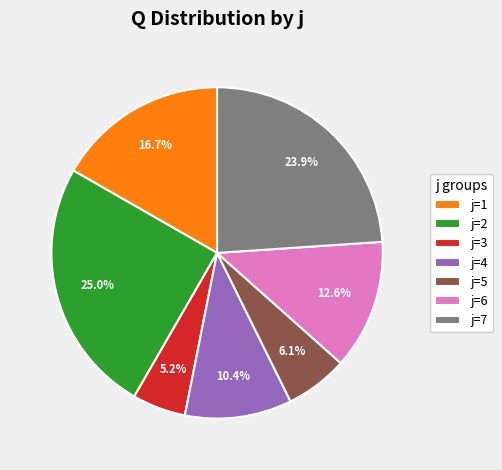

Does any single category account for the majority?

No